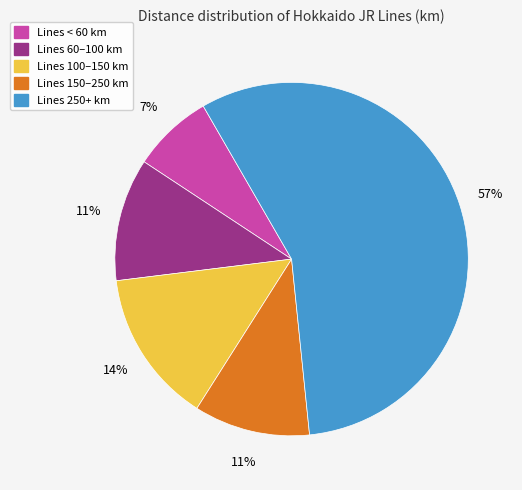

The Lines 150–250 km slice represents 11% of the pie. True or false?

True